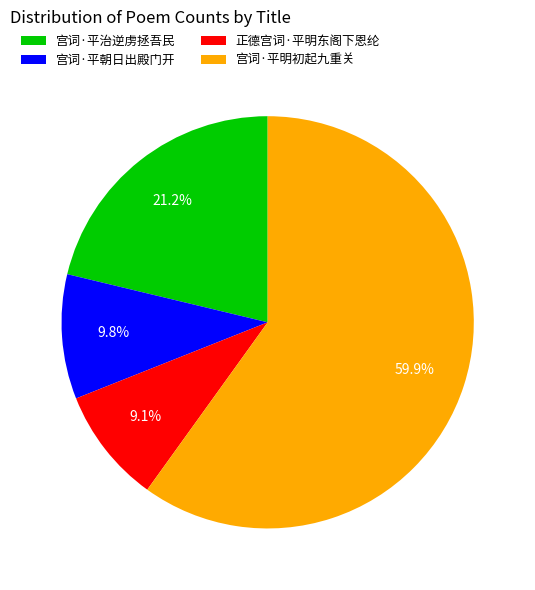

Which category has the biggest portion of the pie?

宫词·平明初起九重关